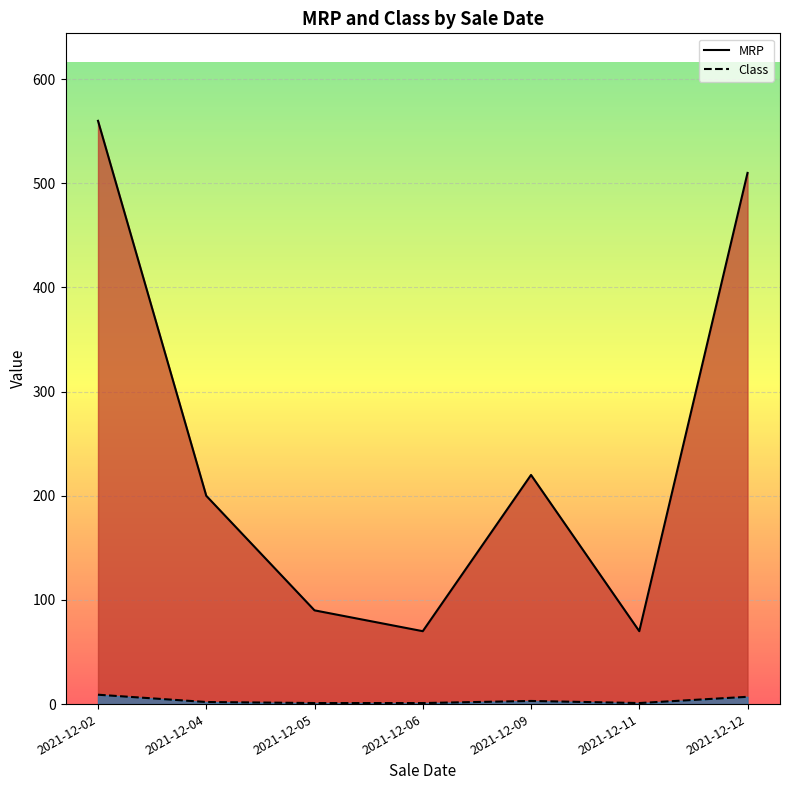

True or false: MRP and Class cross at least once.

False